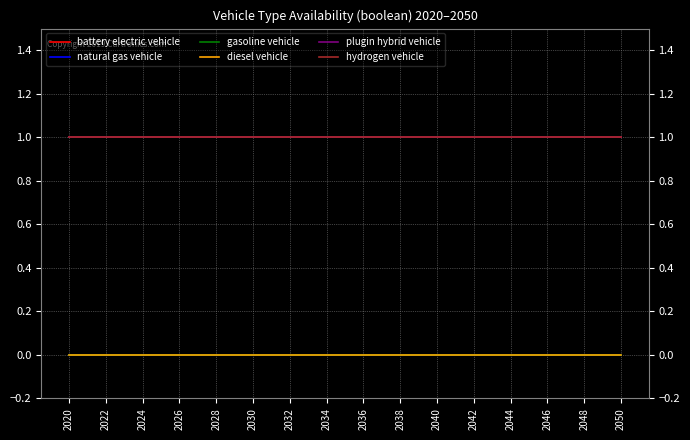

What is the minimum value for battery electric vehicle?

1